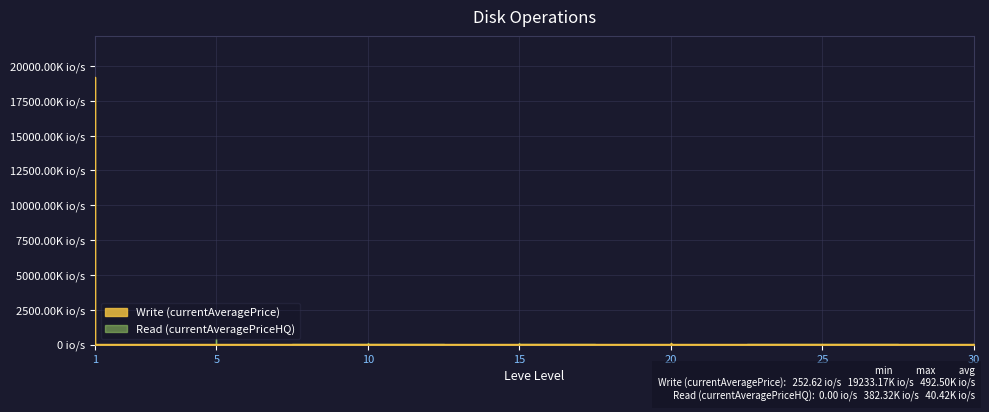

How many lines are shown in the chart?

2